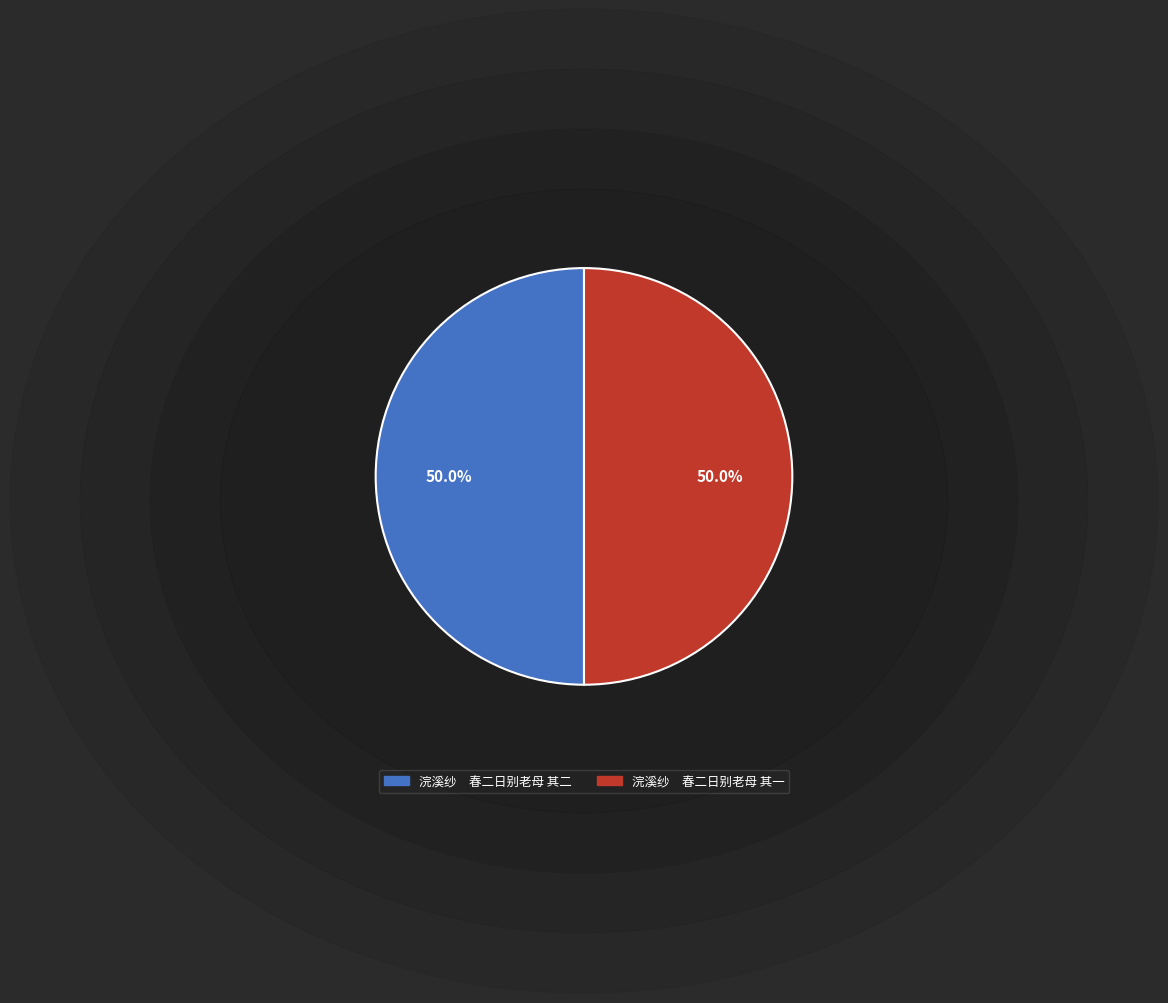

What is the total percentage of 浣溪纱 春二日别老母 其二 and 浣溪纱 春二日别老母 其一?

100.0%